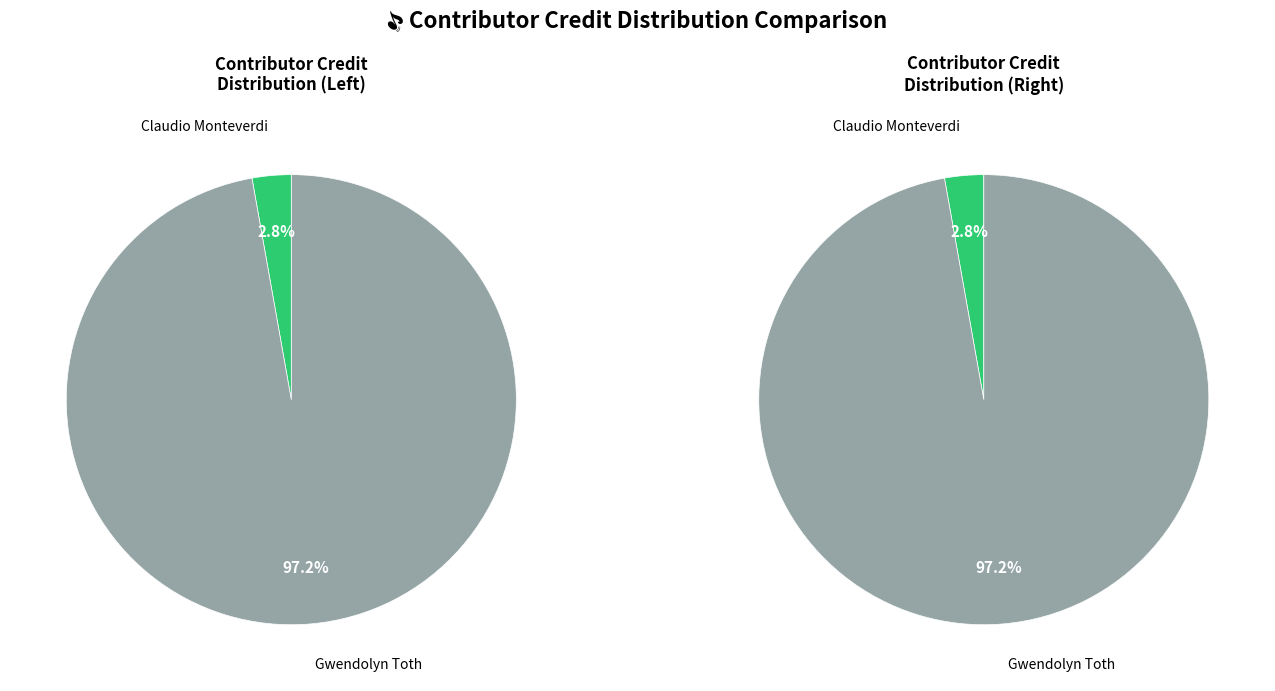

Rank the categories by values_left value from lowest to highest.

Claudio Monteverdi, Gwendolyn Toth